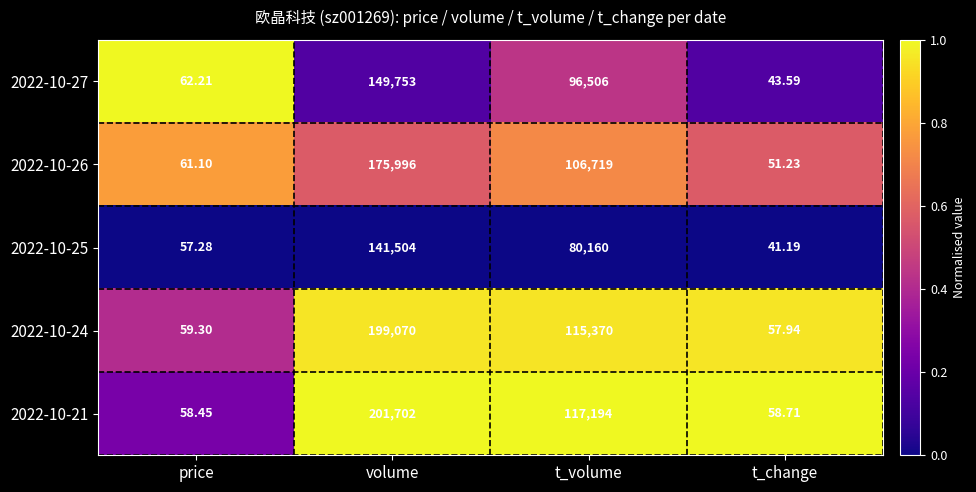

Rank the series by their maximum value, from highest to lowest.

2022-10-21, 2022-10-24, 2022-10-26, 2022-10-27, 2022-10-25